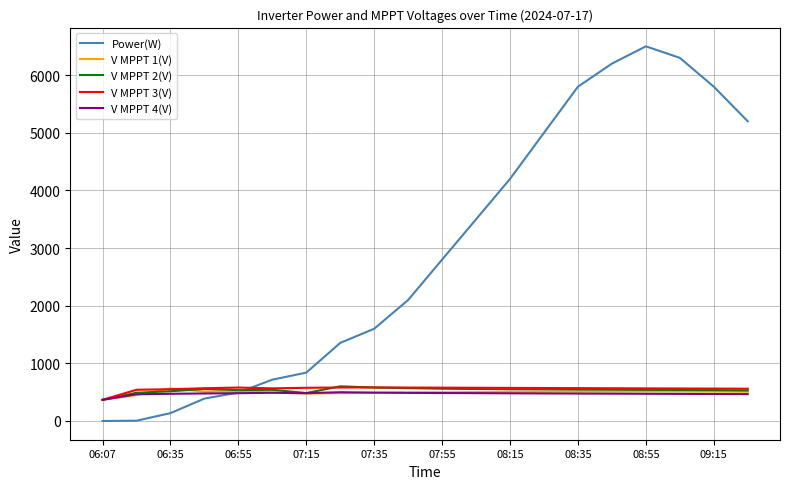

What is the sum of all Power(W) values?

58934.0